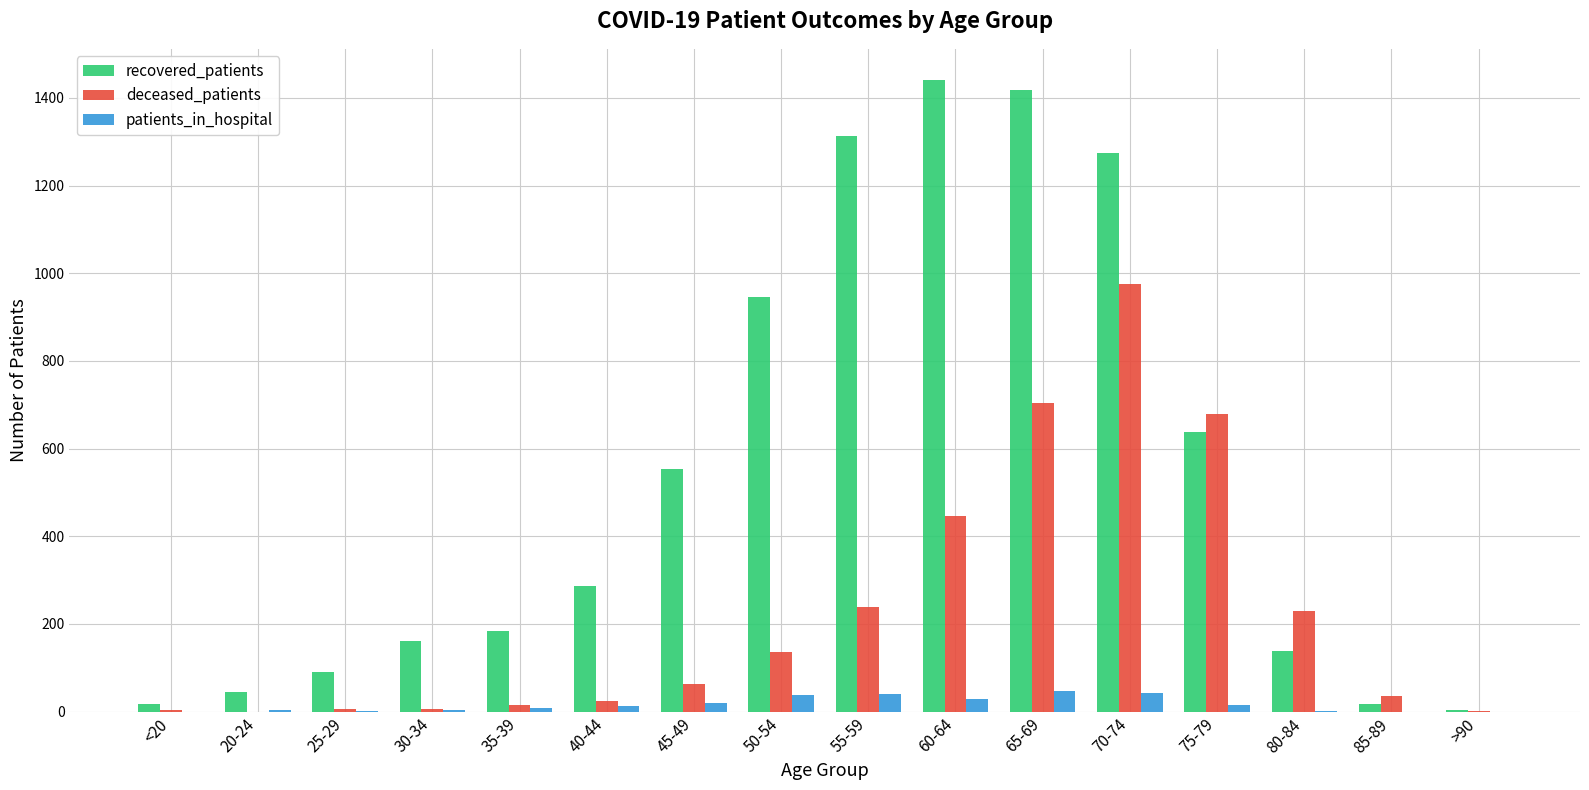

Which category has the highest value across all series?

60-64